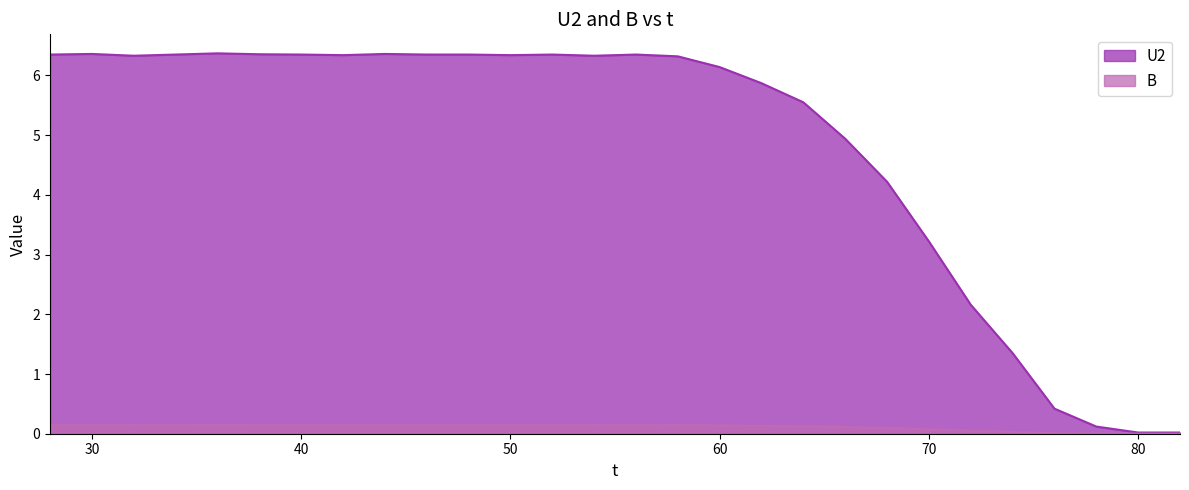

Rank the series at 34 from lowest to highest value.

B, U2